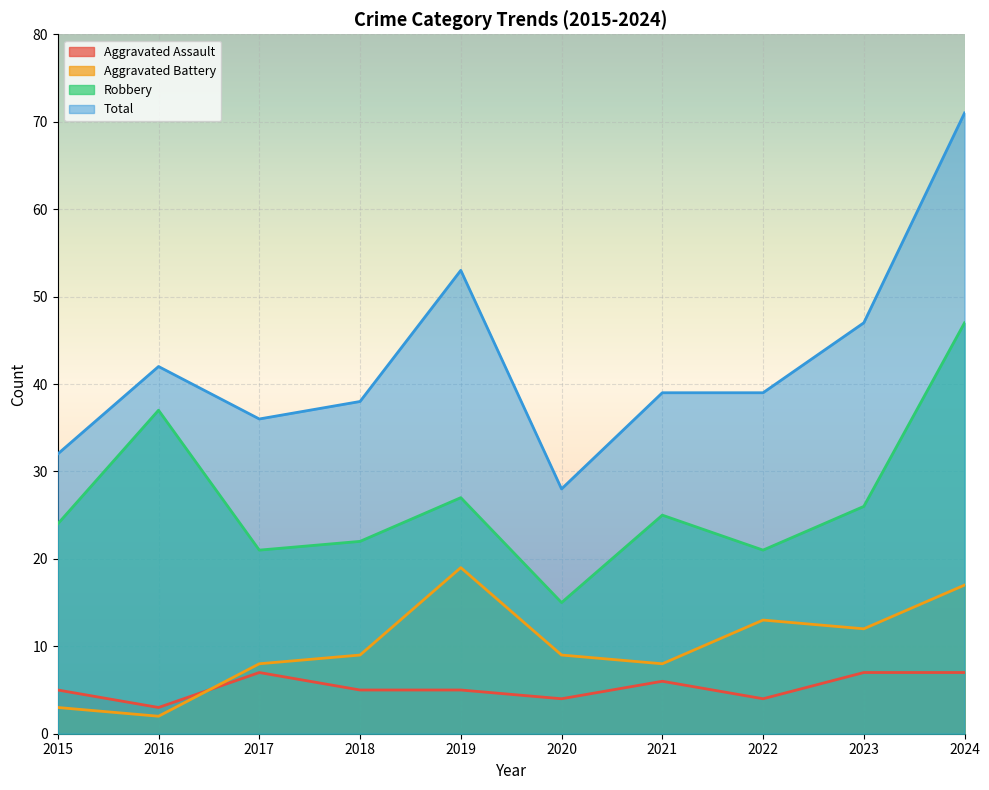

What is the value of the Aggravated Battery point at the 1st from the left?

3